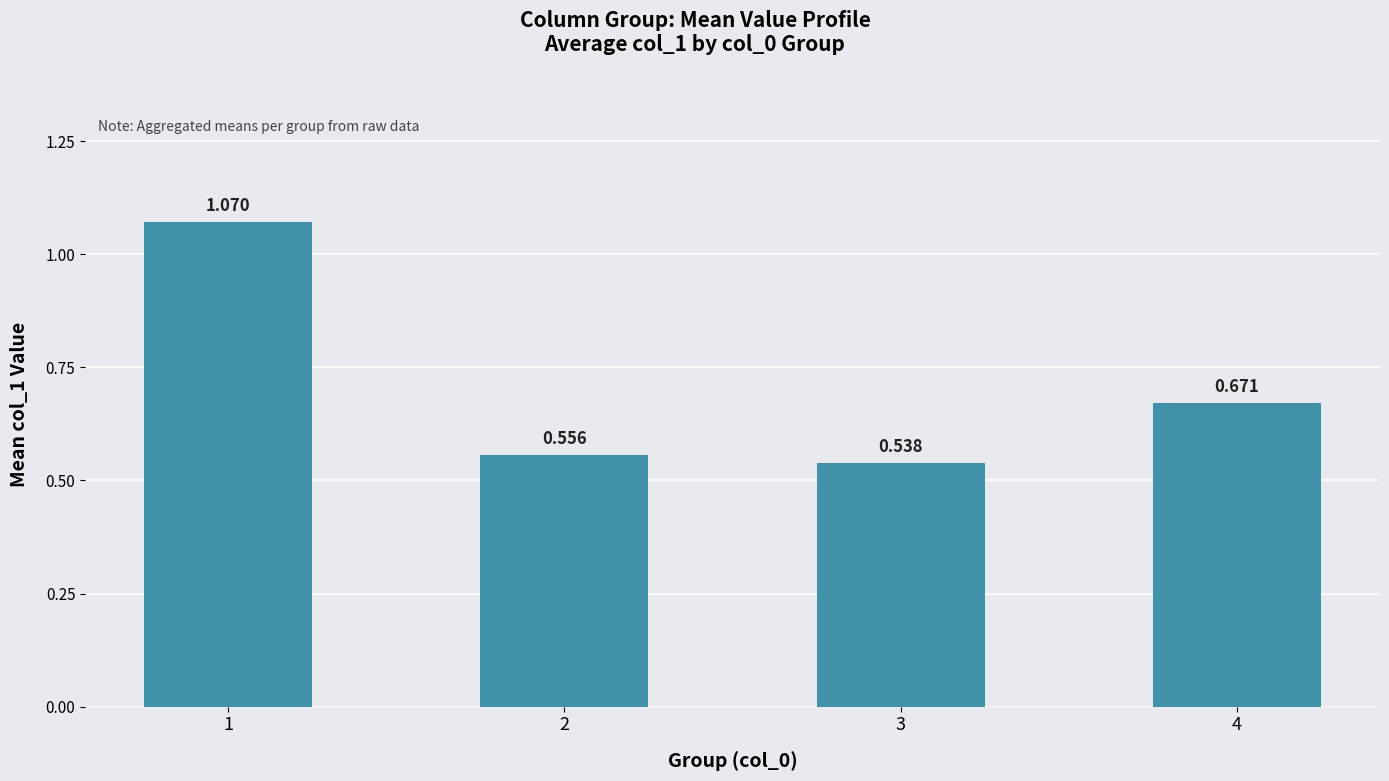

Read the value at 2.

0.6